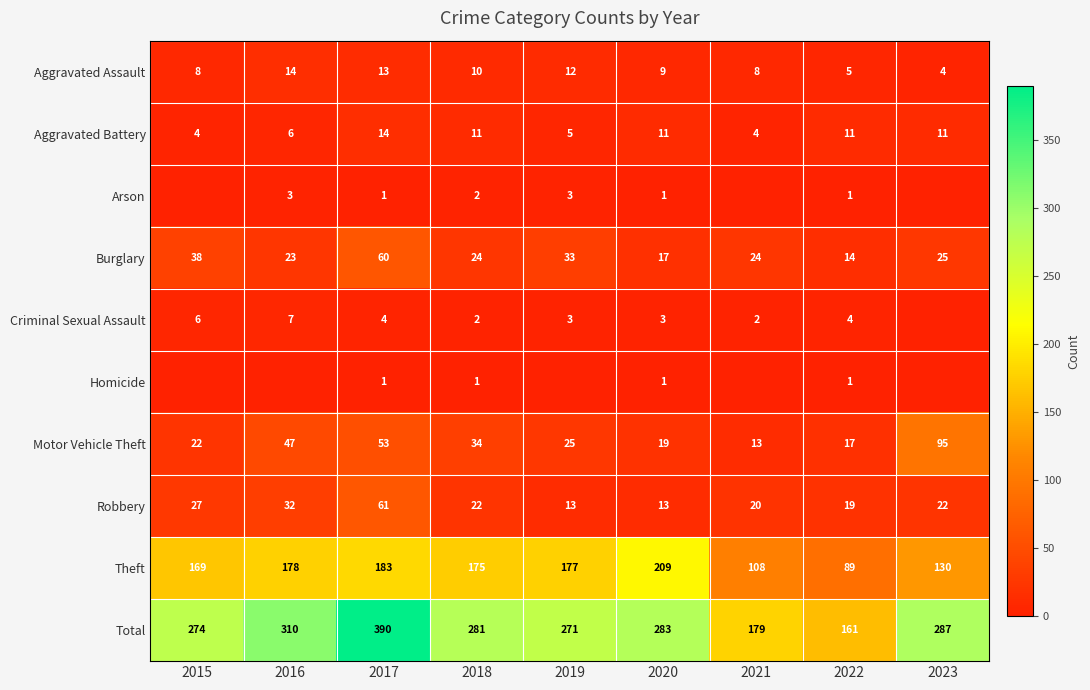

True or false: Theft has a value of 89 at 2022.

True